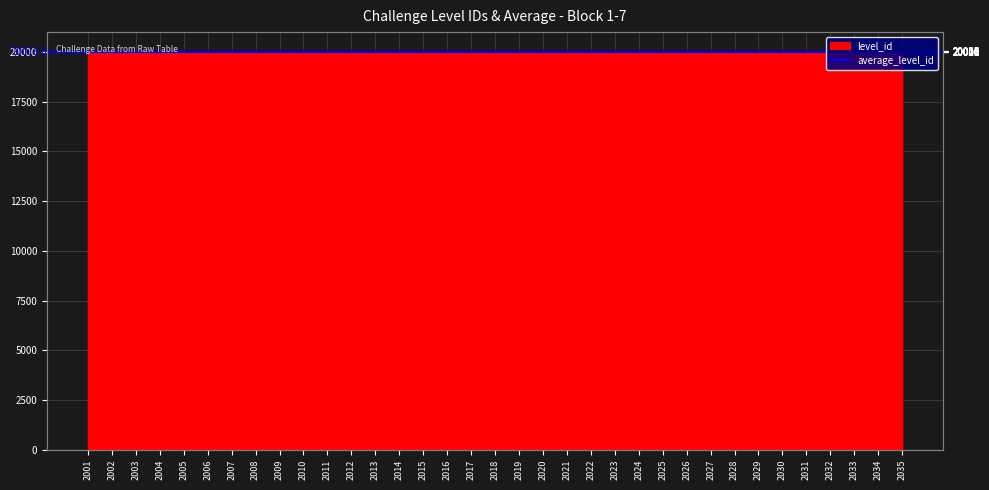

What is the value of the 9th point from the left?

20009